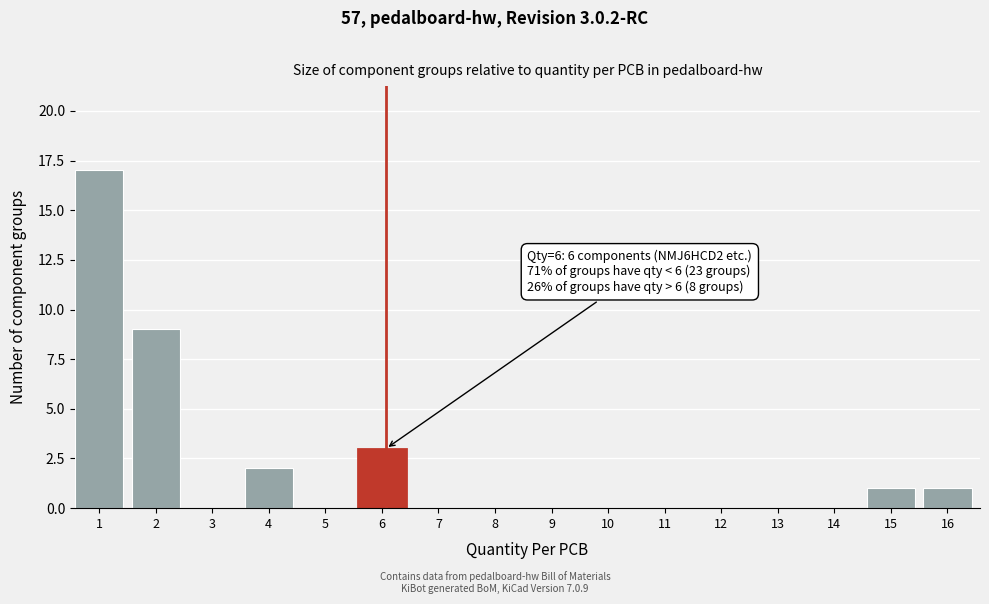

Reading left to right, list all the values displayed in this chart.

1=17	2=9	3=0	4=2	5=0	6=3	7=0	8=0	9=0	10=0	11=0	12=0	13=0	14=0	15=1	16=1